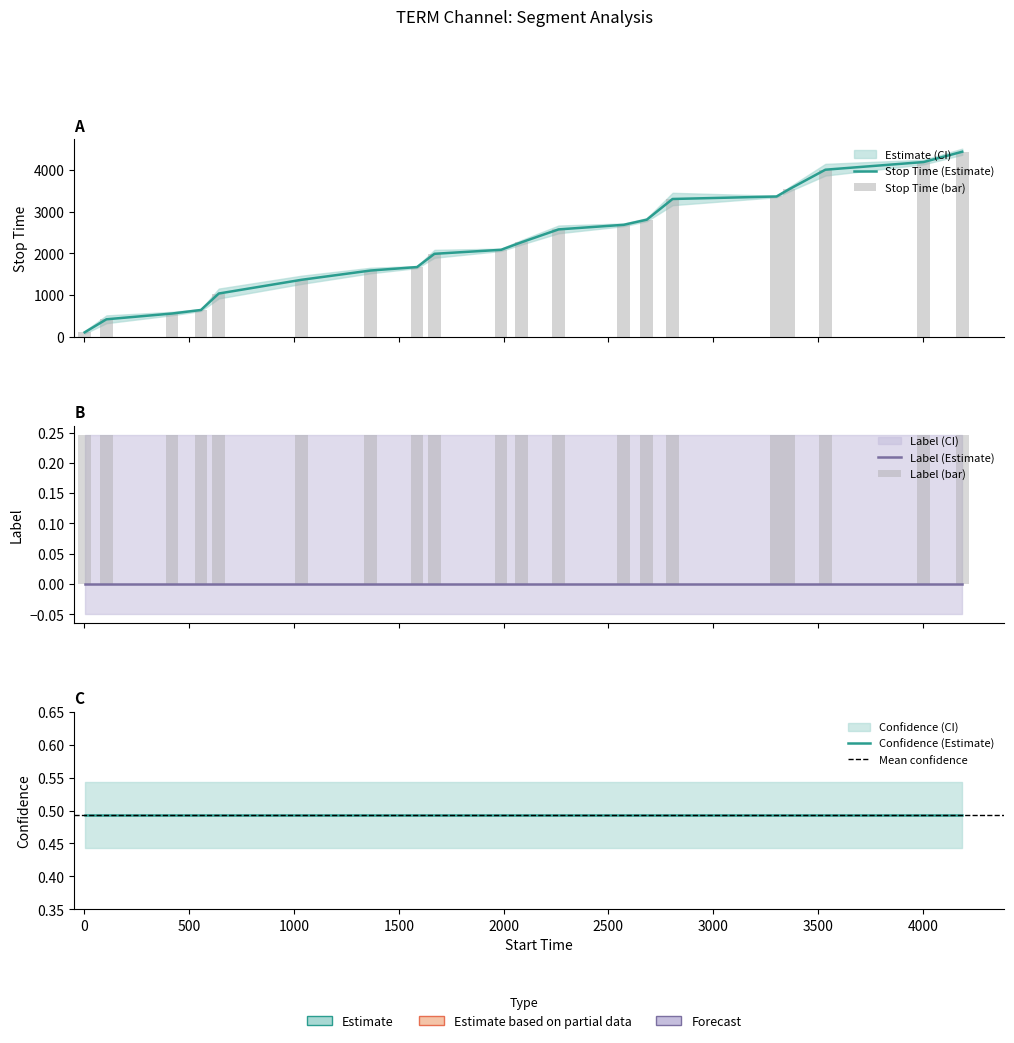

Reading left to right, list all the values displayed in this chart.

stop_time: 104.0	417.0	555.0	640.0	1035.0	1364.0	1586.0	1669.0	1987.0	2083.0	2261.0	2572.0	2682.0	2805.0	3301.0	3361.0	3534.0	4003.0	4187.0	4434.0
label: 0.0	0.0	0.0	0.0	0.0	0.0	0.0	0.0	0.0	0.0	0.0	0.0	0.0	0.0	0.0	0.0	0.0	0.0	0.0	0.0
confidence: 0.5	0.5	0.5	0.5	0.5	0.5	0.5	0.5	0.5	0.5	0.5	0.5	0.5	0.5	0.5	0.5	0.5	0.5	0.5	0.5